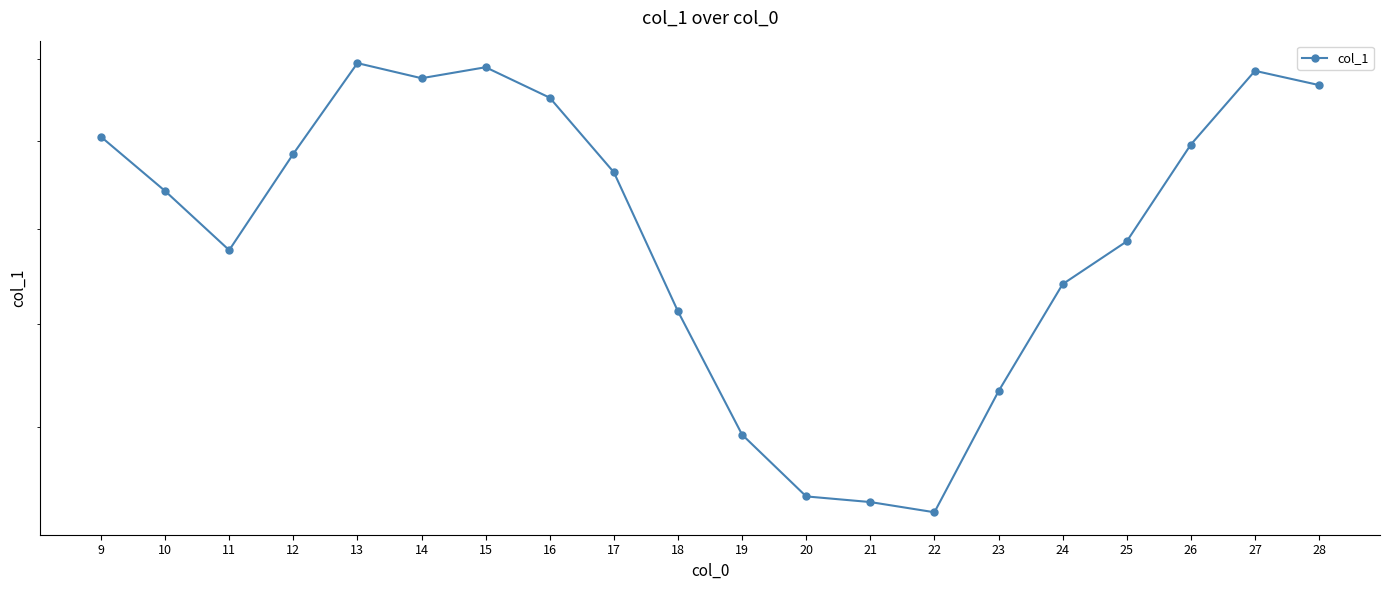

List the labels in order of value, largest first.

13, 15, 27, 14, 28, 16, 9, 26, 12, 17, 10, 25, 11, 24, 18, 23, 19, 20, 21, 22